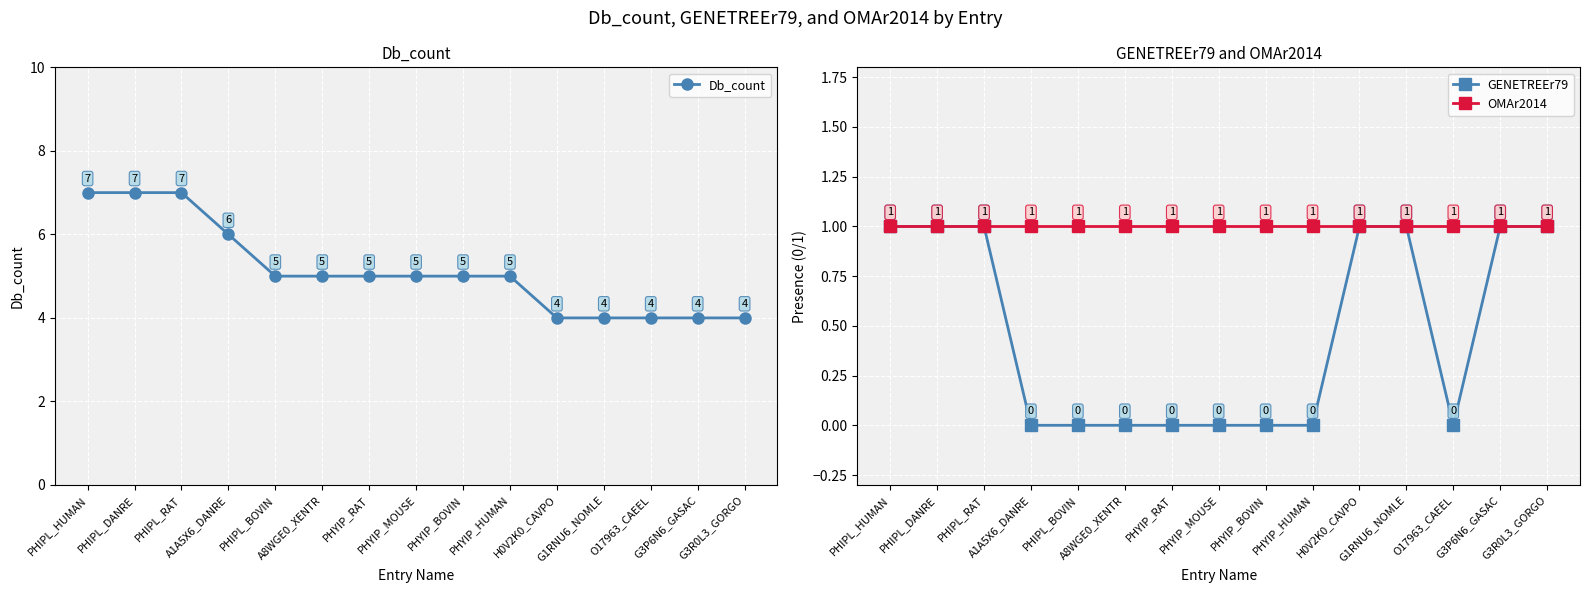

How many lines are shown in the chart?

3